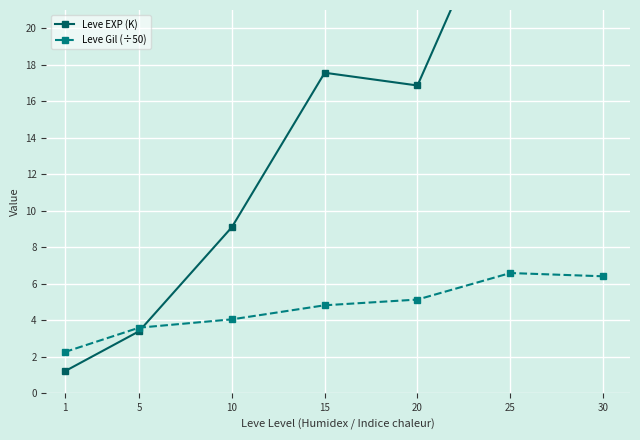

At which label does Leve EXP (K) reach its minimum?

1